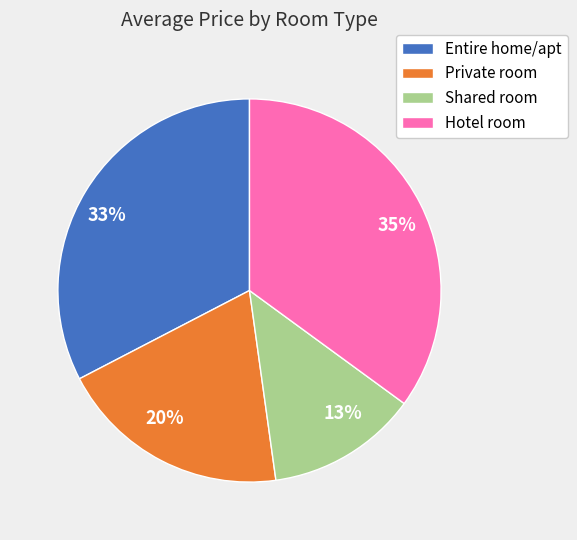

Between 13% and 35%, which is larger?

35%